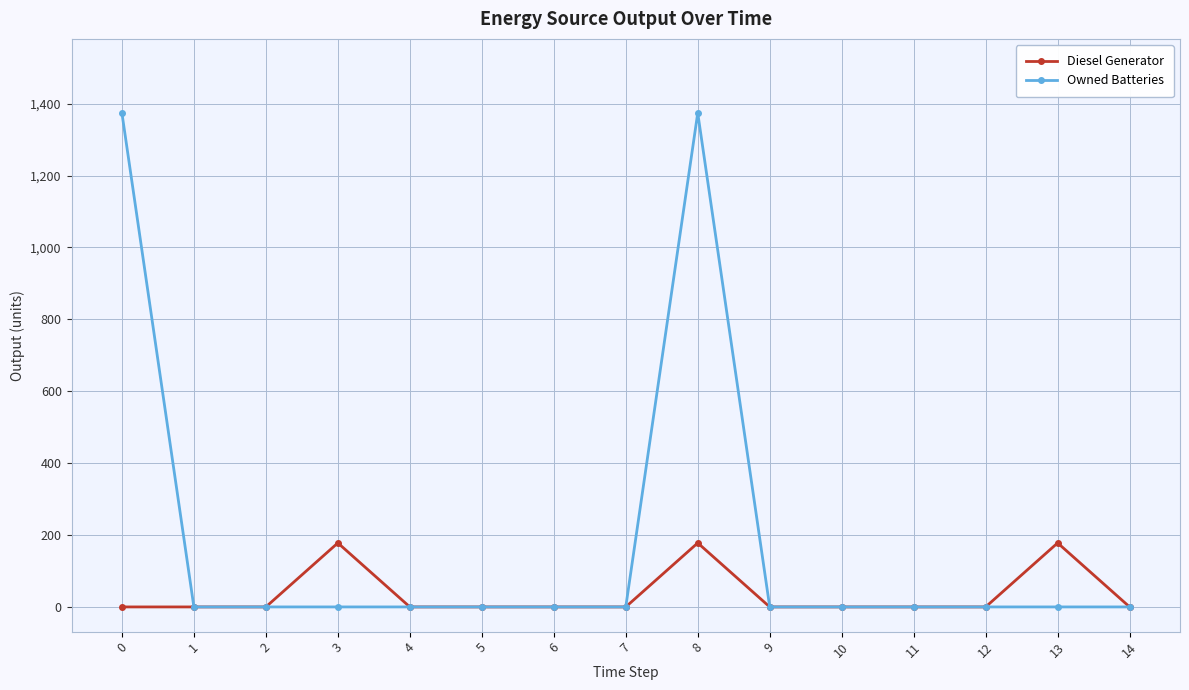

Reading right to left, list all the values displayed in this chart.

Diesel Generator: 14=0	13=178	12=0	11=0	10=0	9=0	8=178	7=0	6=0	5=0	4=0	3=178	2=0	1=0	0=0
Owned Batteries: 14=0	13=0	12=0	11=0	10=0	9=0	8=1374	7=0	6=0	5=0	4=0	3=0	2=0	1=0	0=1374